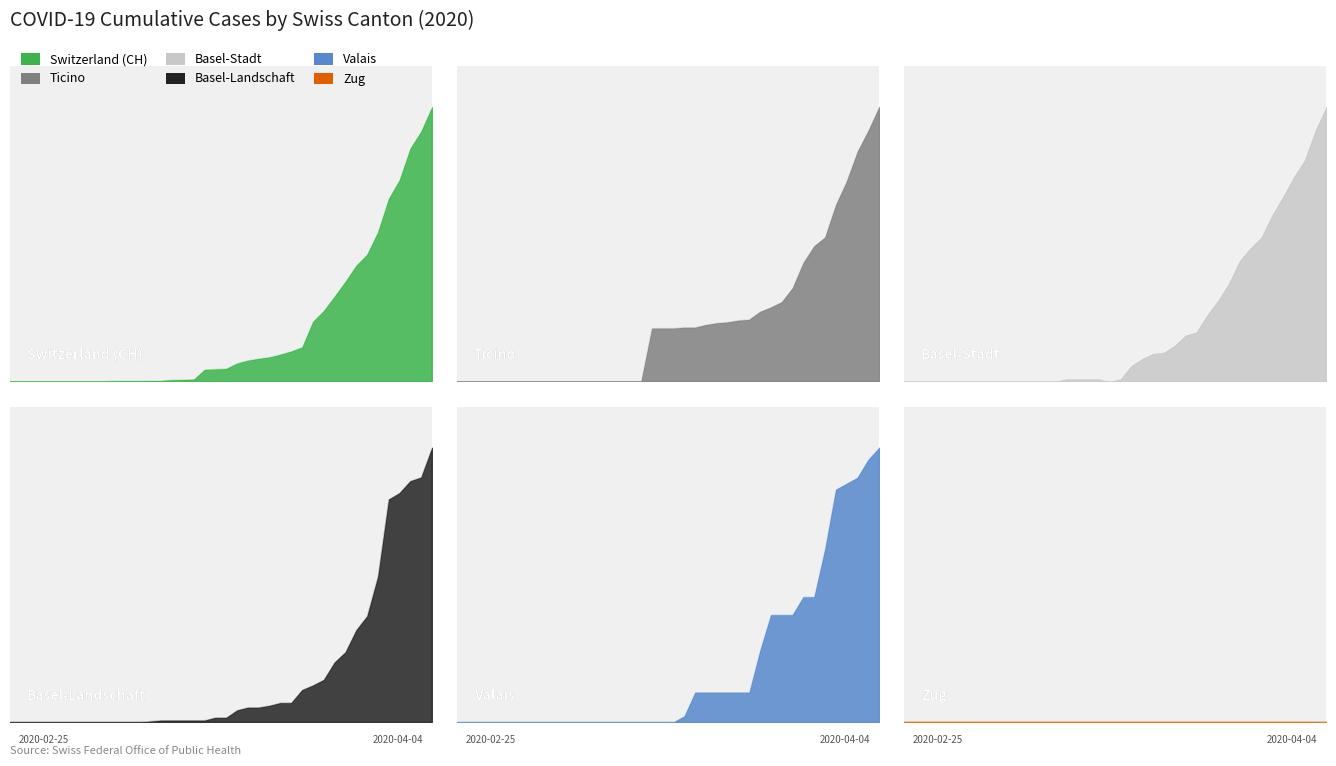

Which series changed the most between 13 and 19?

CH